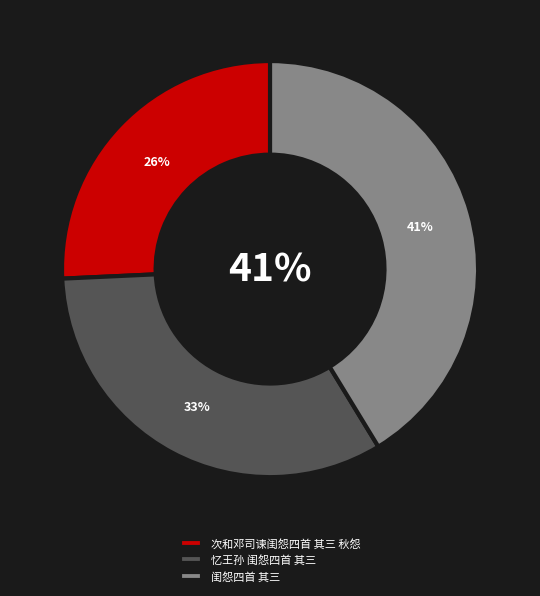

Rank the categories by value from lowest to highest.

次和邓司谏闺怨四首 其三 秋怨, 忆王孙 闺怨四首 其三, 闺怨四首 其三